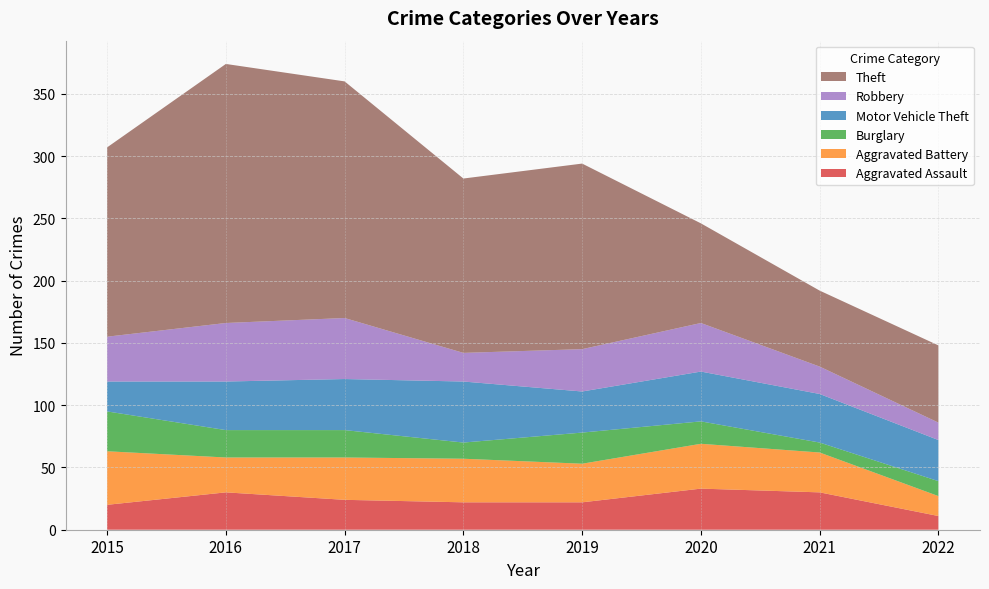

Reading left to right, what are all the values shown in this chart?

Aggravated Assault: 20	30	24	22	22	33	30	11
Aggravated Battery: 43	28	34	35	31	36	32	16
Burglary: 32	22	22	13	25	18	8	12
Motor Vehicle Theft: 24	39	41	49	33	40	39	33
Robbery: 36	47	49	23	34	39	22	14
Theft: 152	208	190	140	149	80	61	62